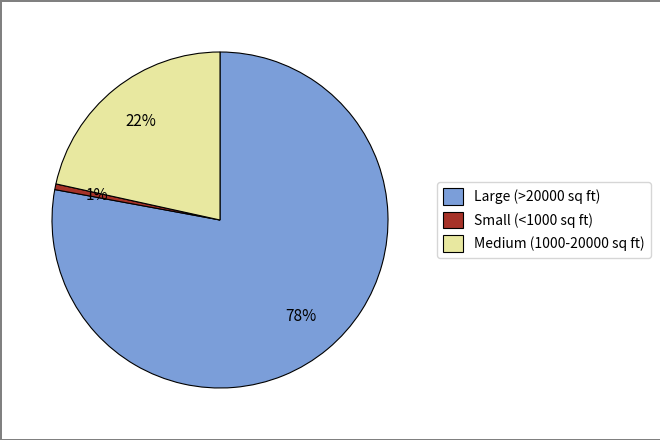

How many slices are in this pie chart?

3